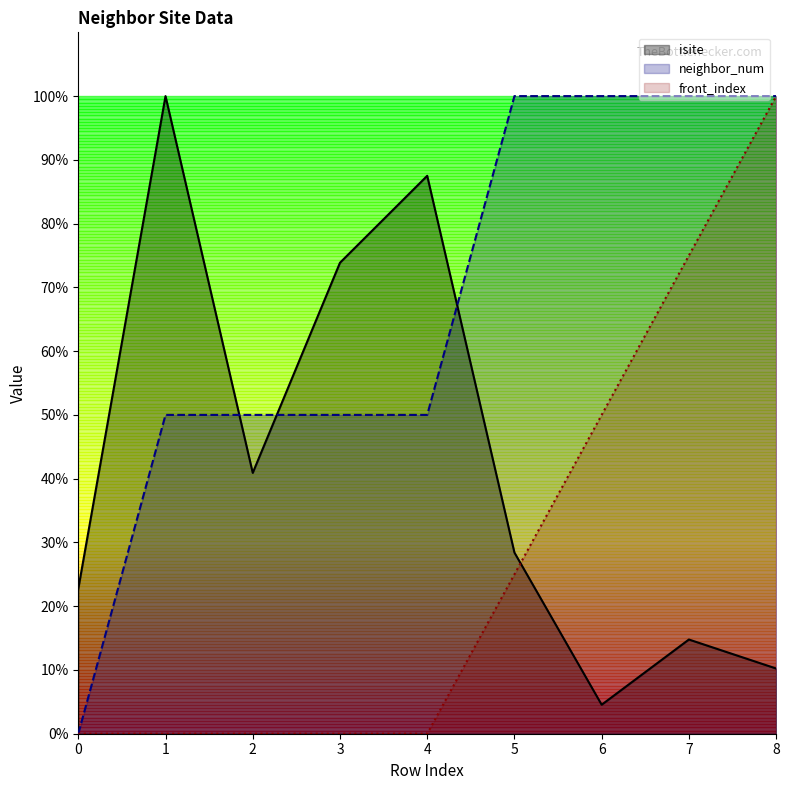

The value of isite at 2 is 73.1. True or false?

False